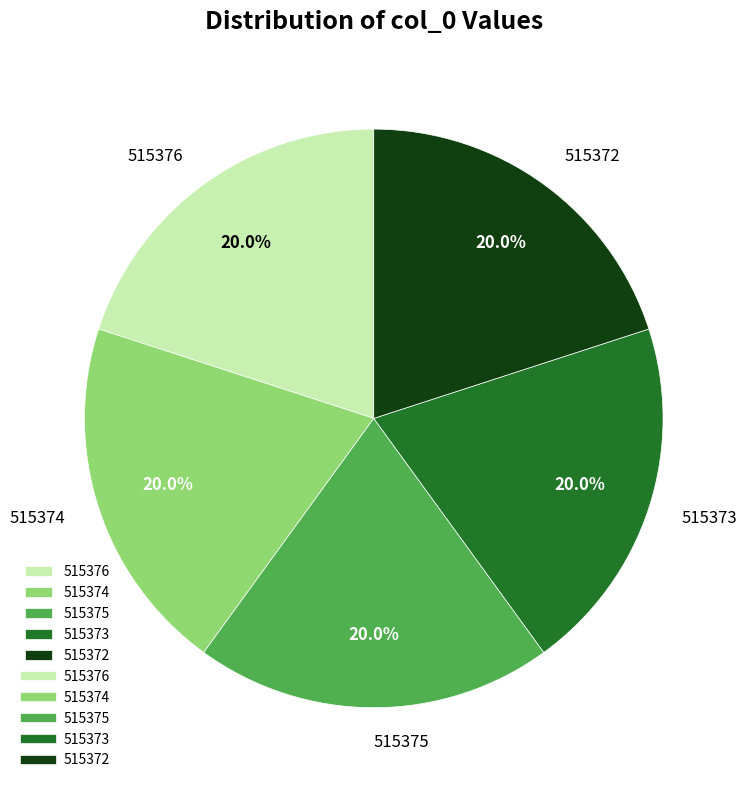

To the nearest percent, what portion does 515375 represent?

20%